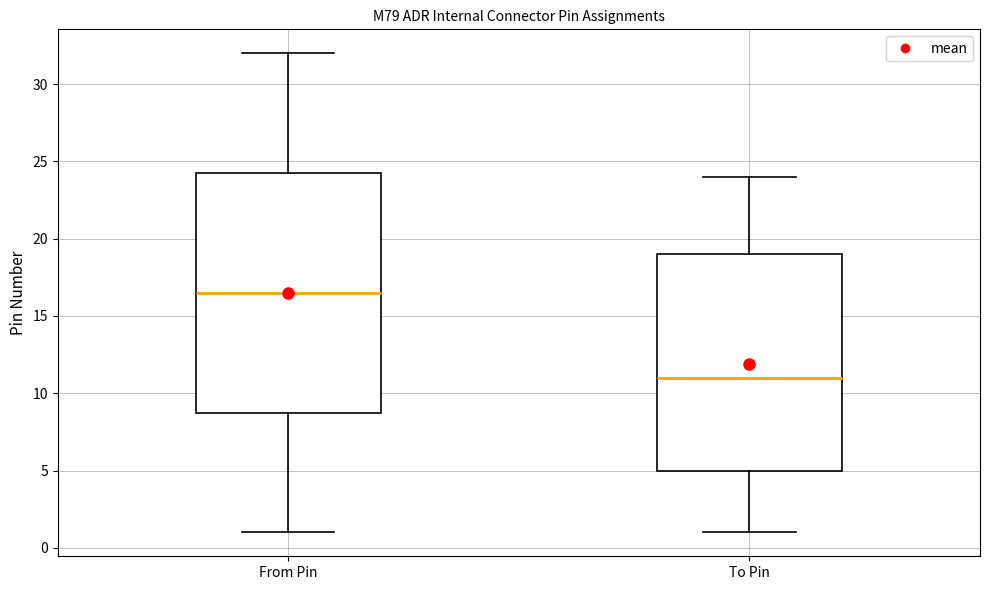

Where does the median line of the box for From Pin sit on the y-axis? The values are not printed on the chart, so give them approximately, as read against the axis.

16.5